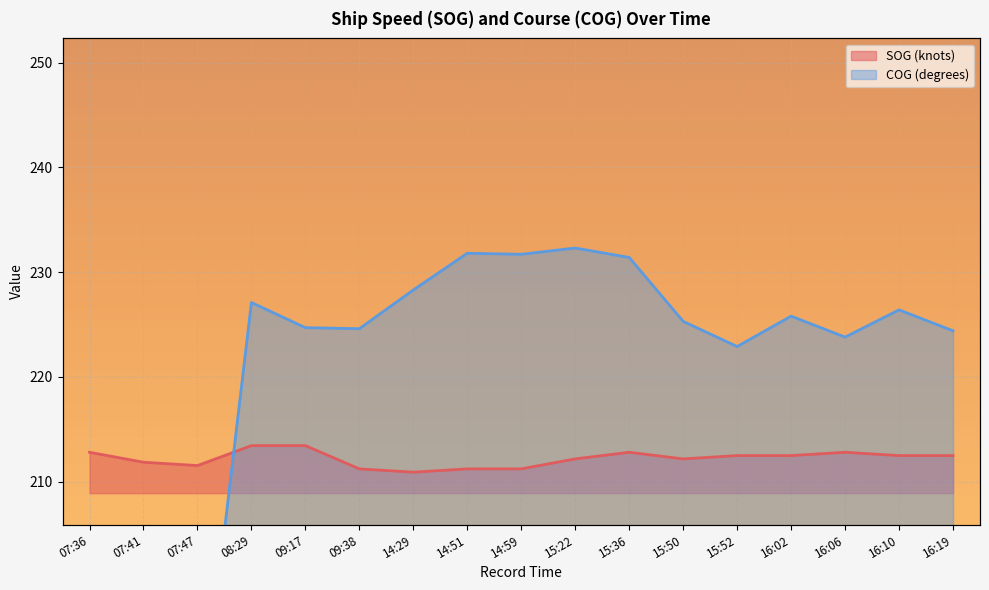

At which category is the sum across all series the highest?

15:22